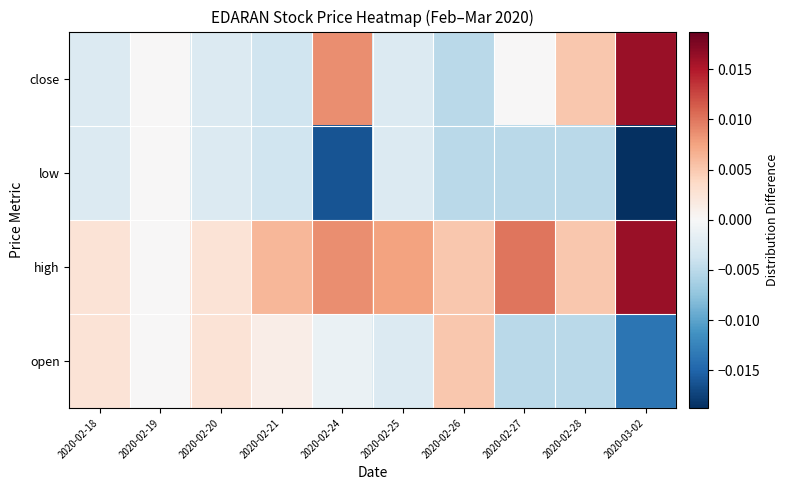

At which category does the chart reach its minimum across all series?

2020-03-02